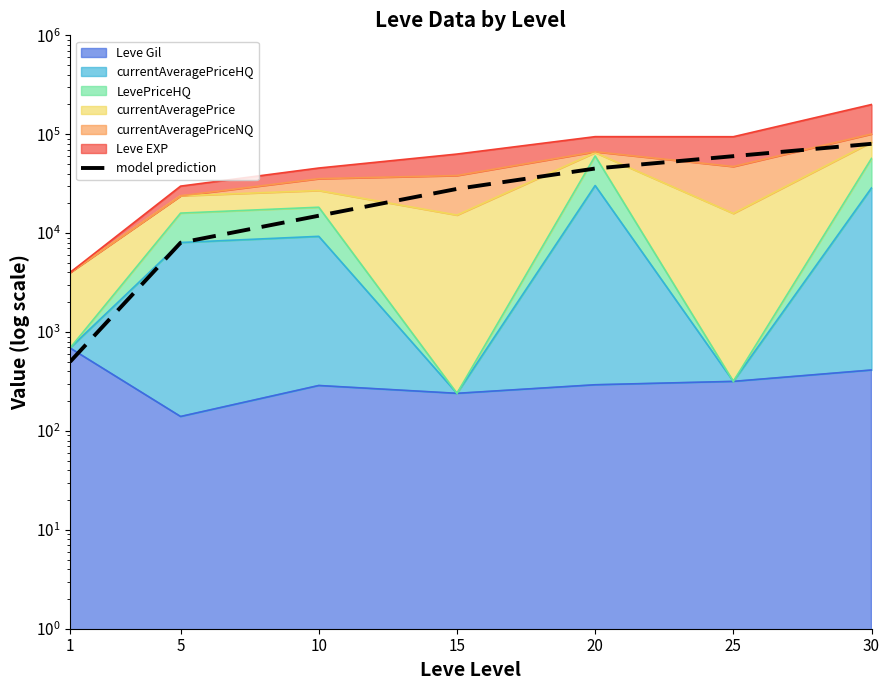

How many data points are less than 28000?

3